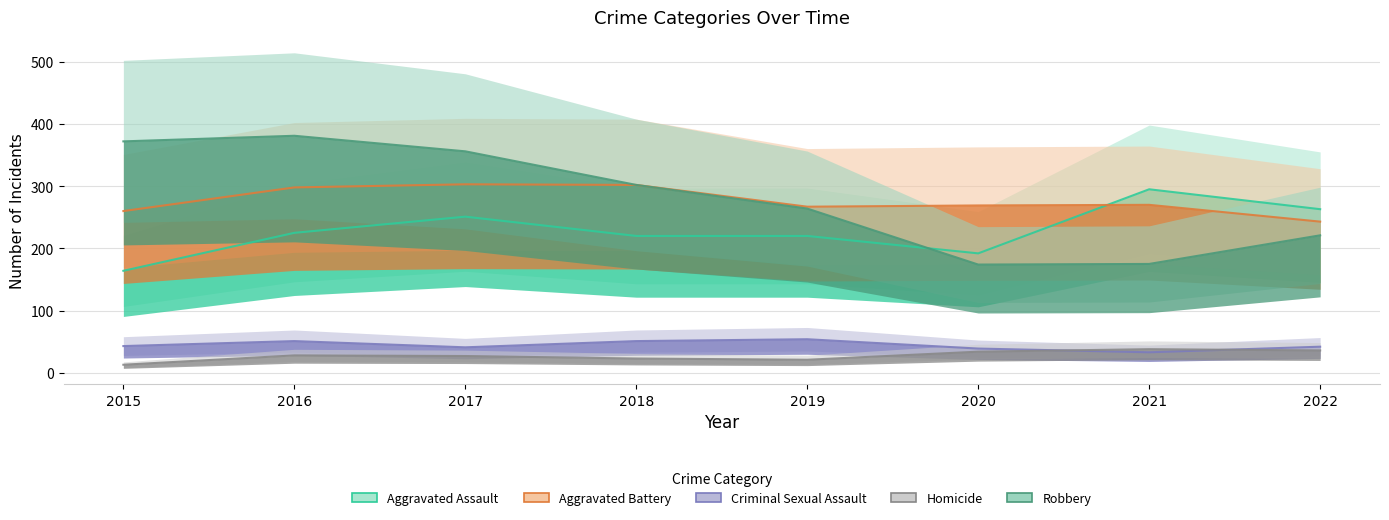

List the series in order of their peak value, lowest first.

Homicide, Criminal Sexual Assault, Aggravated Assault, Aggravated Battery, Robbery